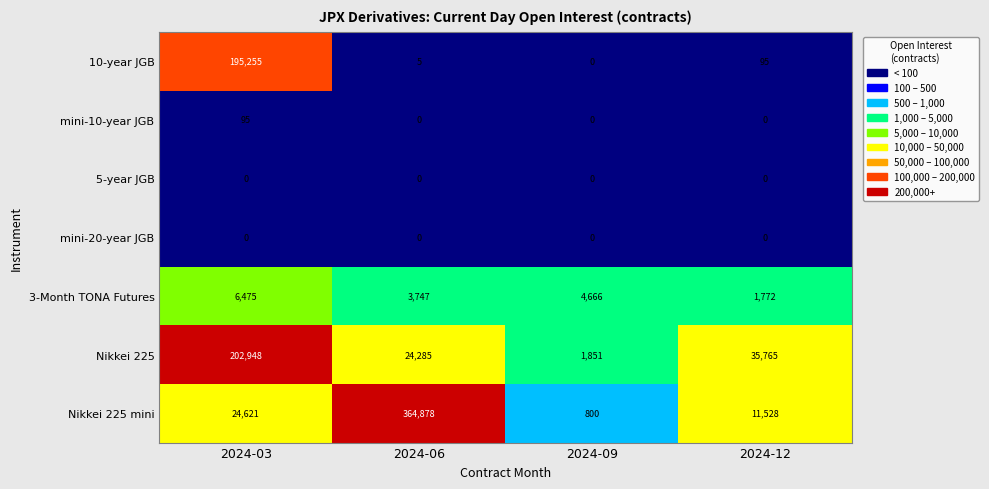

Rank the categories by Nikkei 225 mini value from highest to lowest.

2024-06, 2024-03, 2024-12, 2024-09